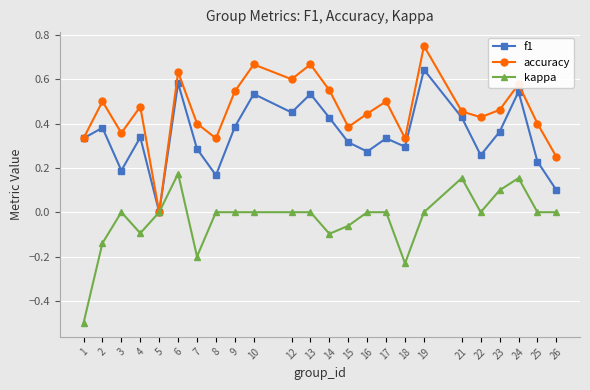

How many data points does each series have?

24